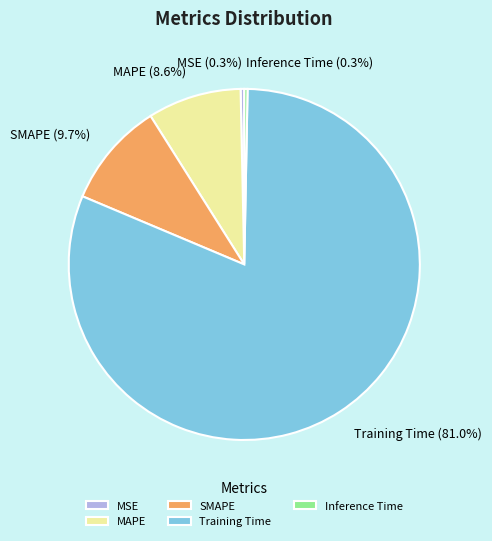

To the nearest percent, what is the difference between the MAPE and Training Time slice percentages?

72%